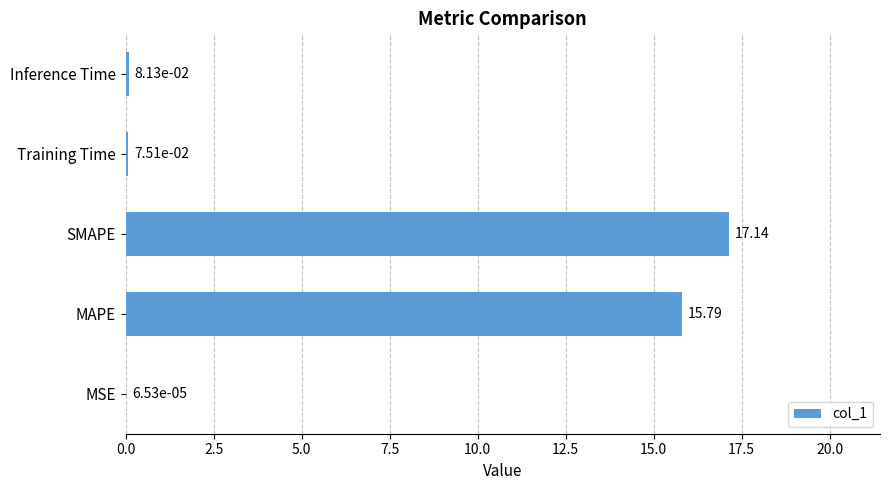

How many data points does each series have?

5